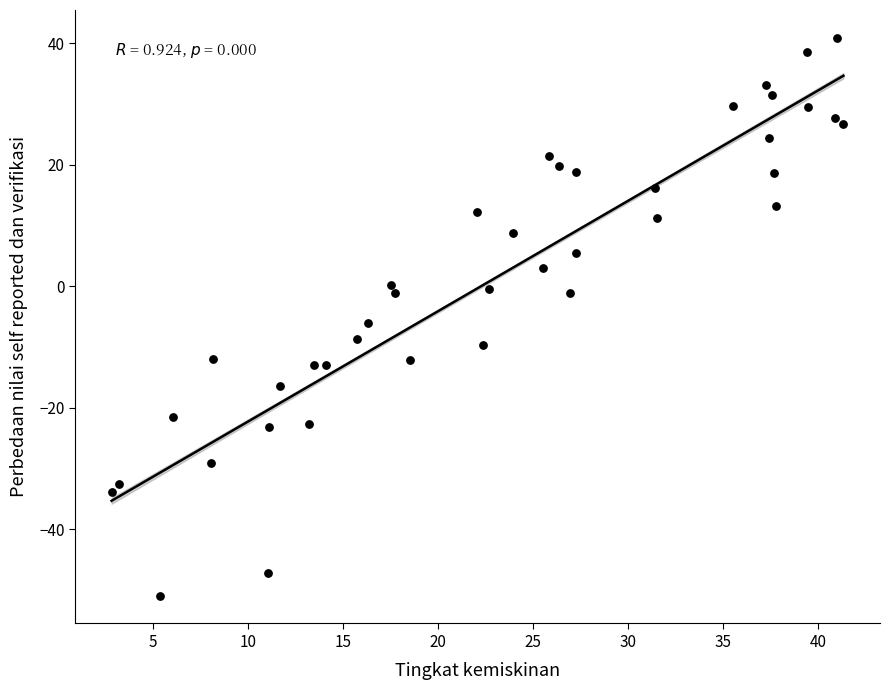

What is the range of X values (max minus min)?

38.5